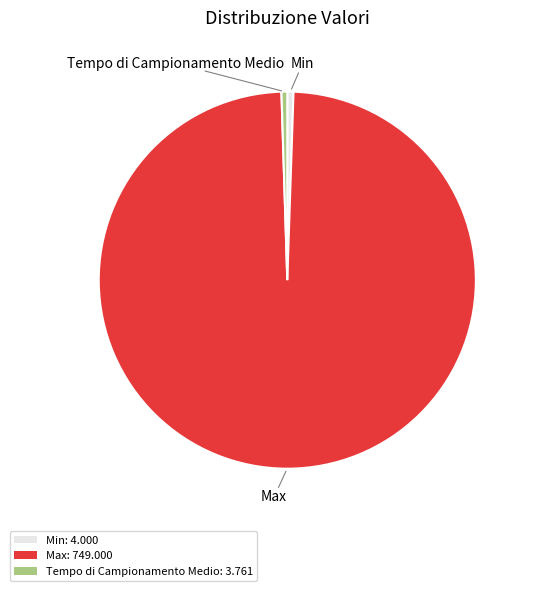

Is it true that Max is 91% of the pie?

False